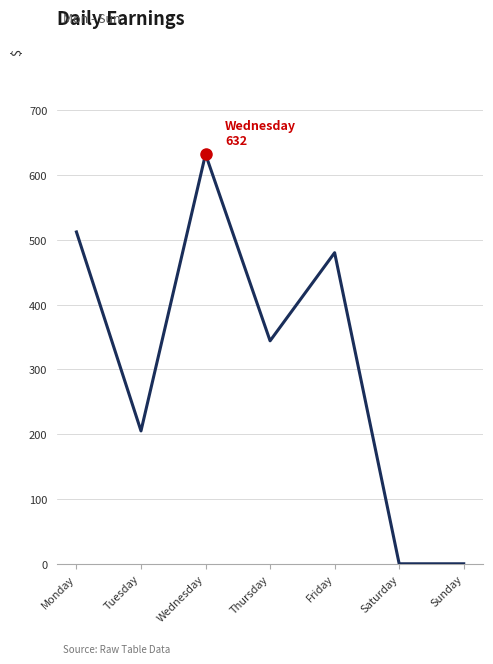

What is the sum of all values?

2173